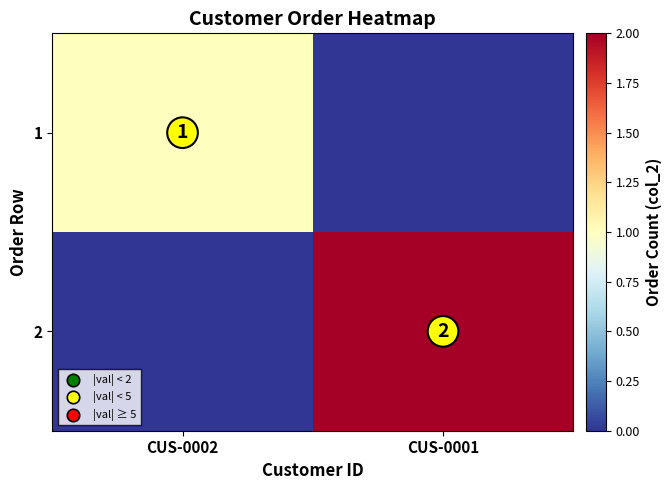

Is the value of 2 at CUS-0001 greater than the value of 1 at CUS-0002?

Yes